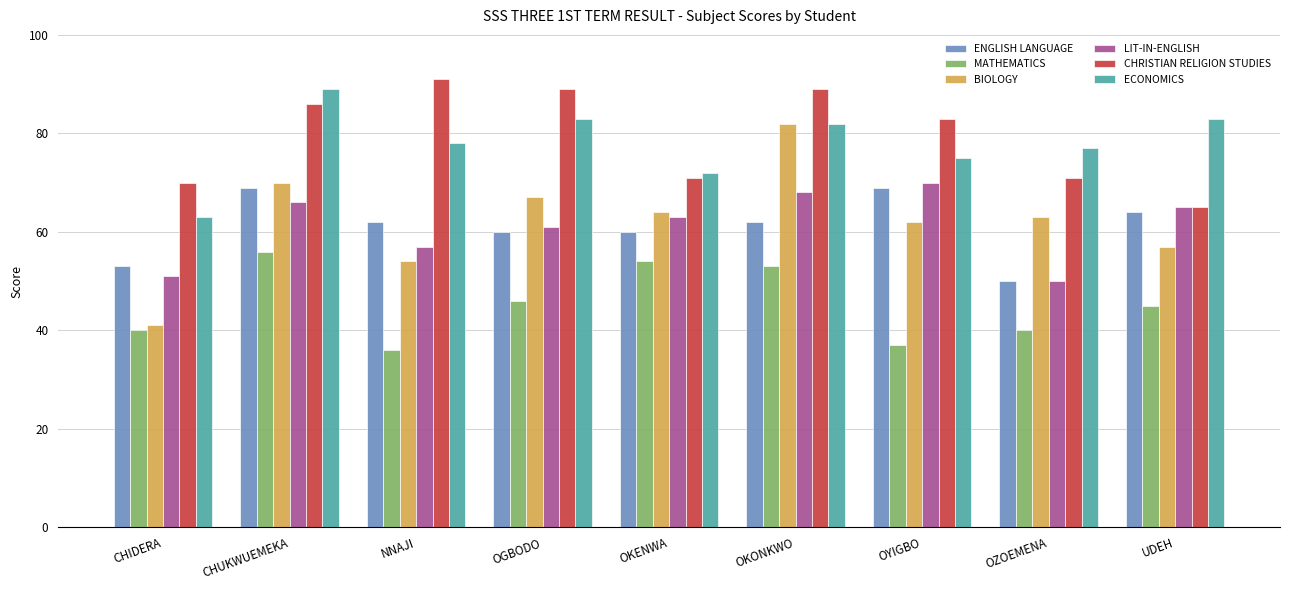

What is the greatest value displayed?

91